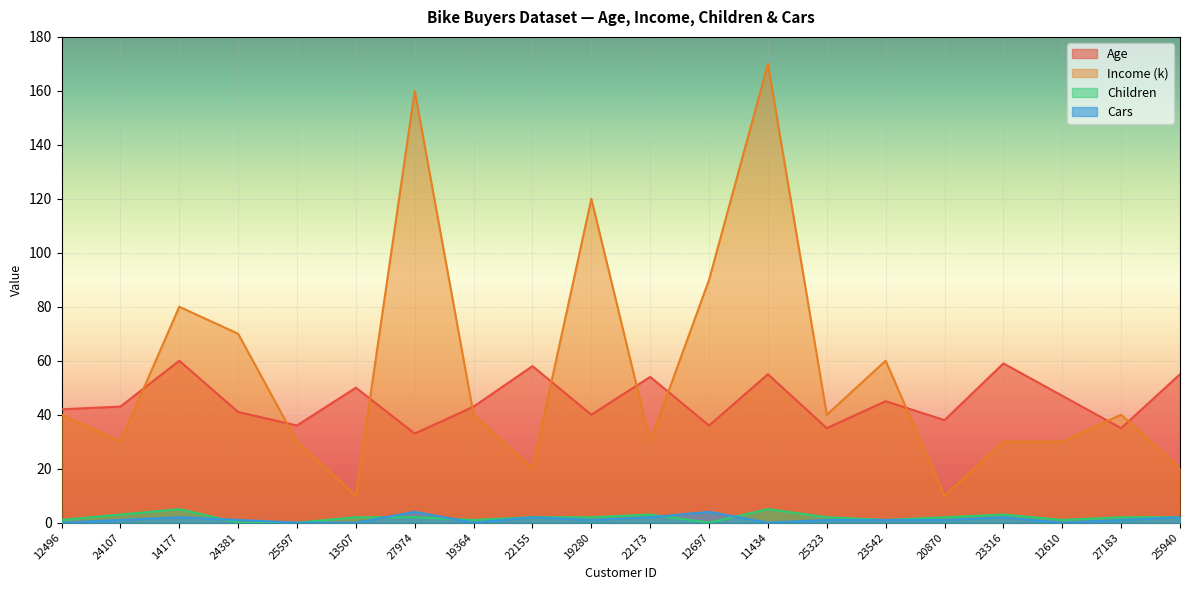

List the series in order of their peak value, highest first.

Income (k), Age, Children, Cars